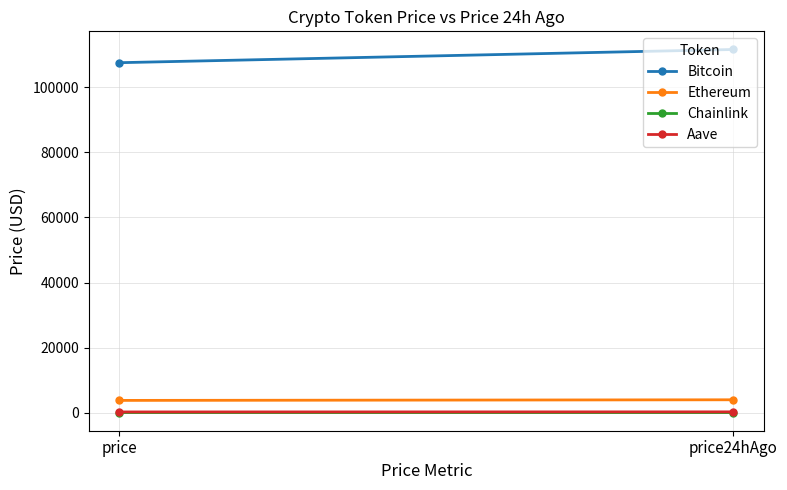

List the labels in order of Aave value, largest first.

price24hAgo, price